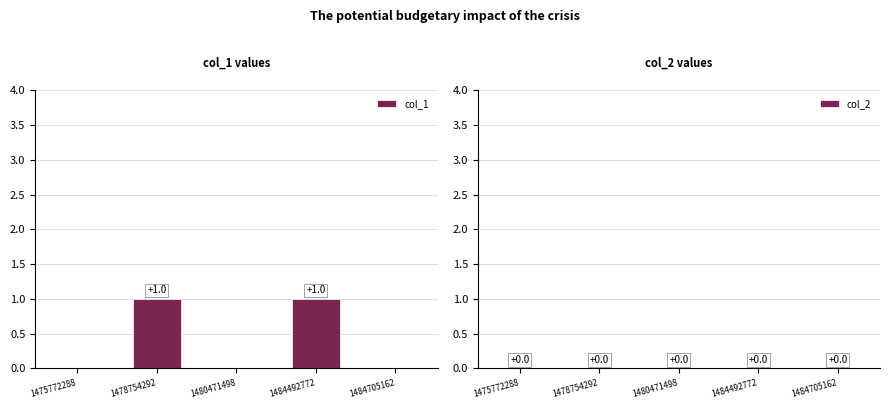

Reading right to left, transcribe all the data shown in this chart.

1484705162=0	1484492772=1	1480471498=0	1478754292=1	1475772288=0